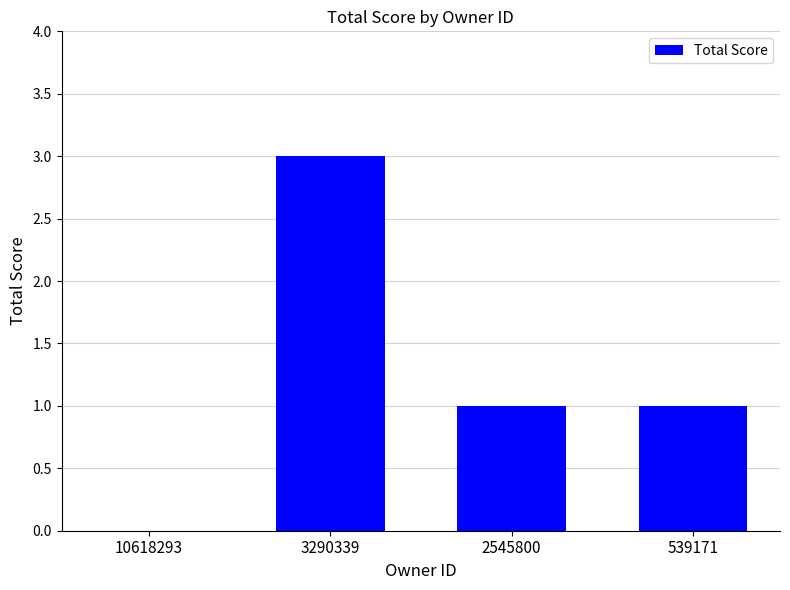

How many series are shown in this chart?

1